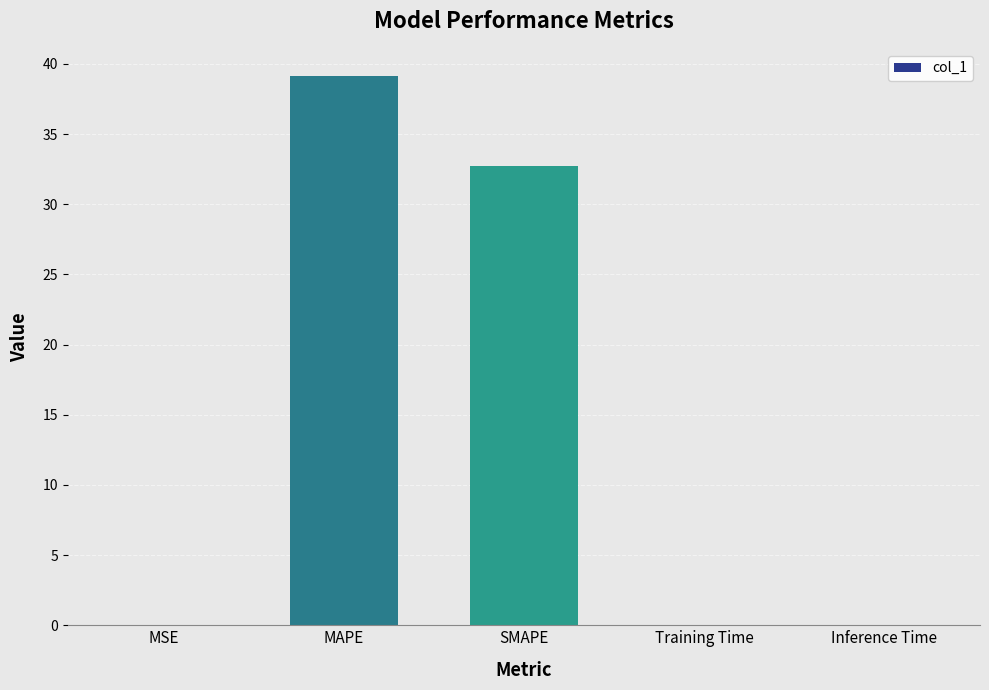

Which has a higher value, SMAPE or Training Time?

SMAPE